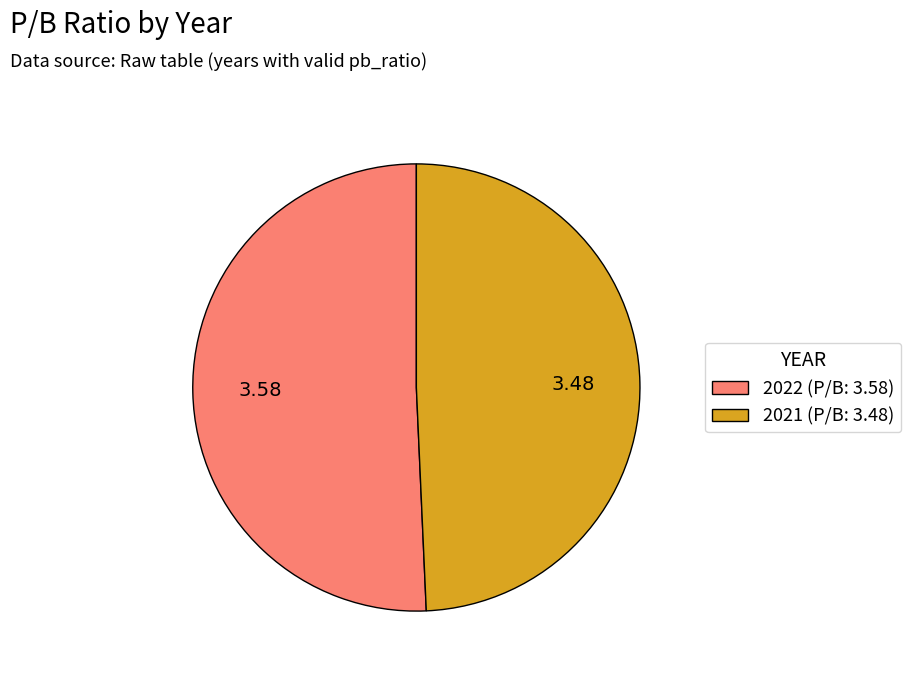

How many slices are in this pie chart?

2